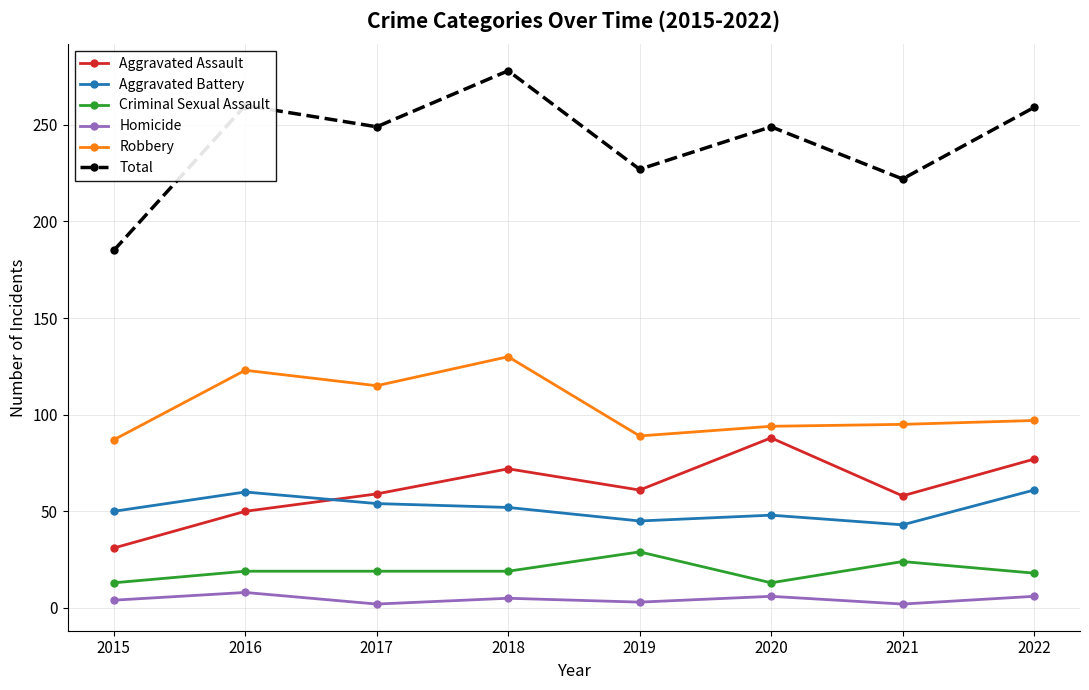

How many values in the Criminal Sexual Assault series are below 19?

3